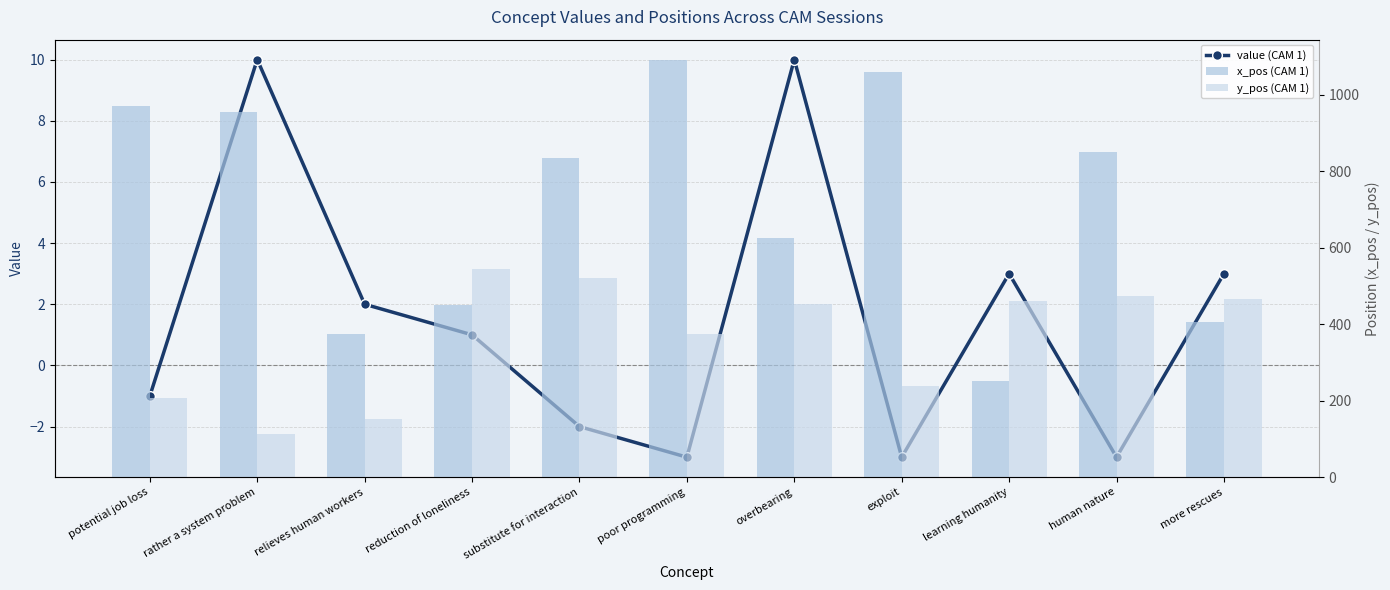

What are all the series names shown in the legend?

value (CAM 1), x_pos (CAM 1), y_pos (CAM 1)